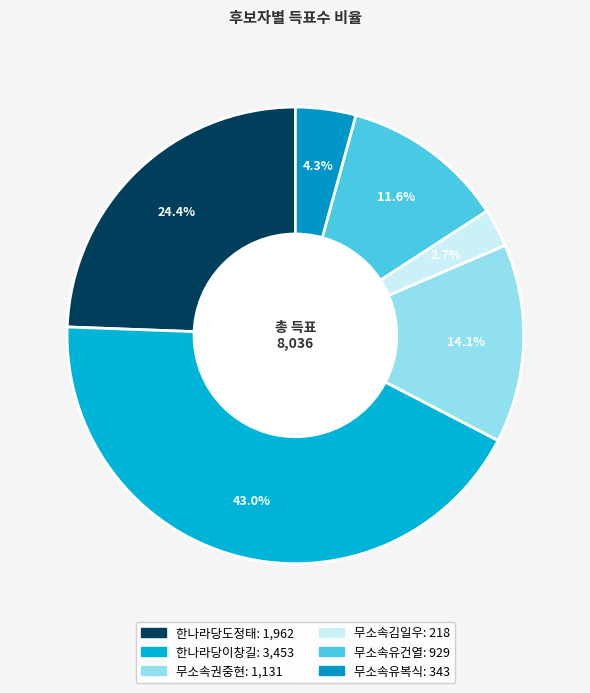

Is the sum of 한나라당도정태 and 무소속권중현 greater than half?

No